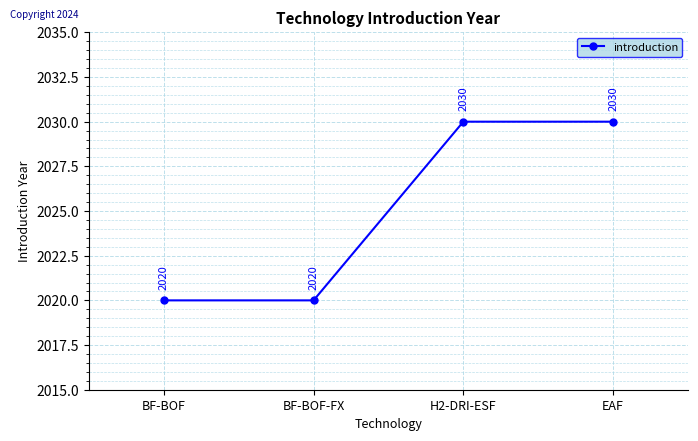

What is the average value?

2025